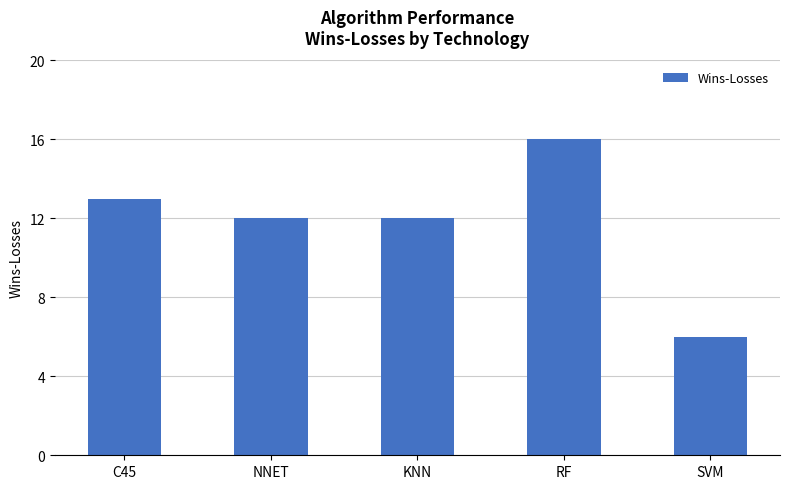

Reading right to left, extract all data points from this chart.

SVM=6	RF=16	KNN=12	NNET=12	C45=13